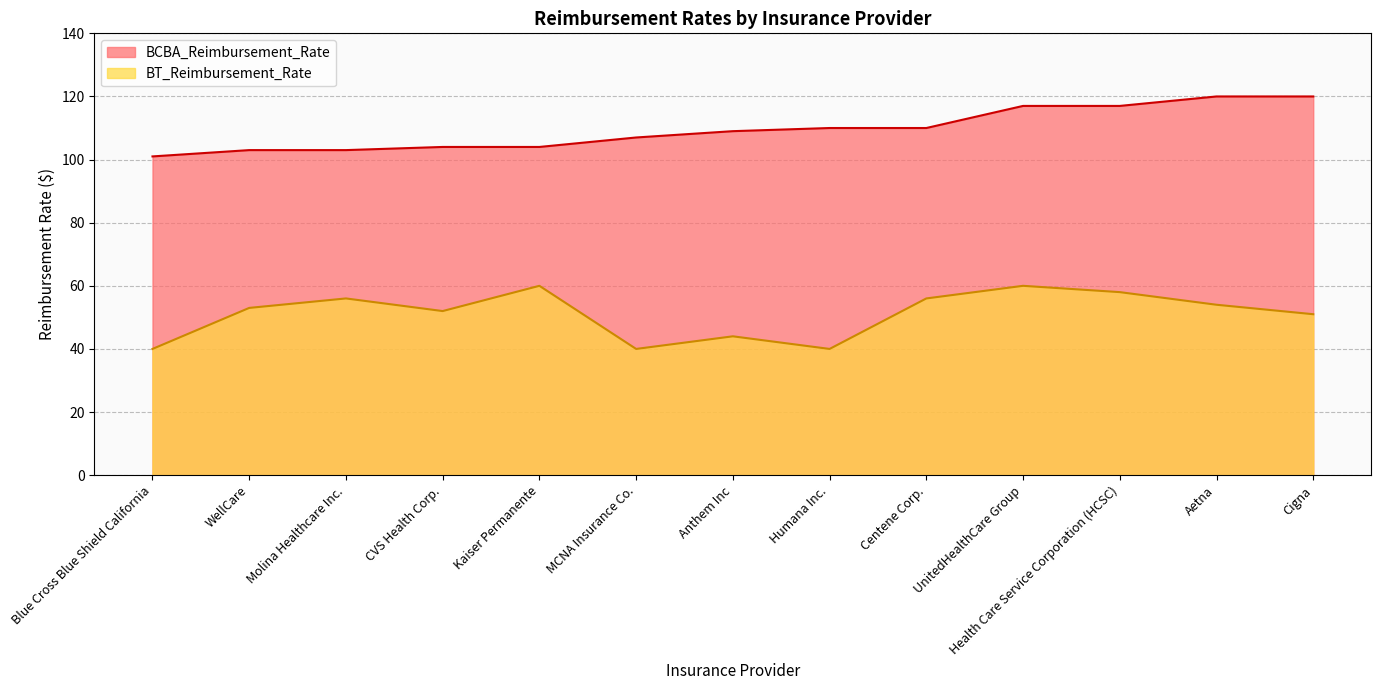

True or false: BT_Reimbursement_Rate and BCBA_Reimbursement_Rate cross at least once.

False